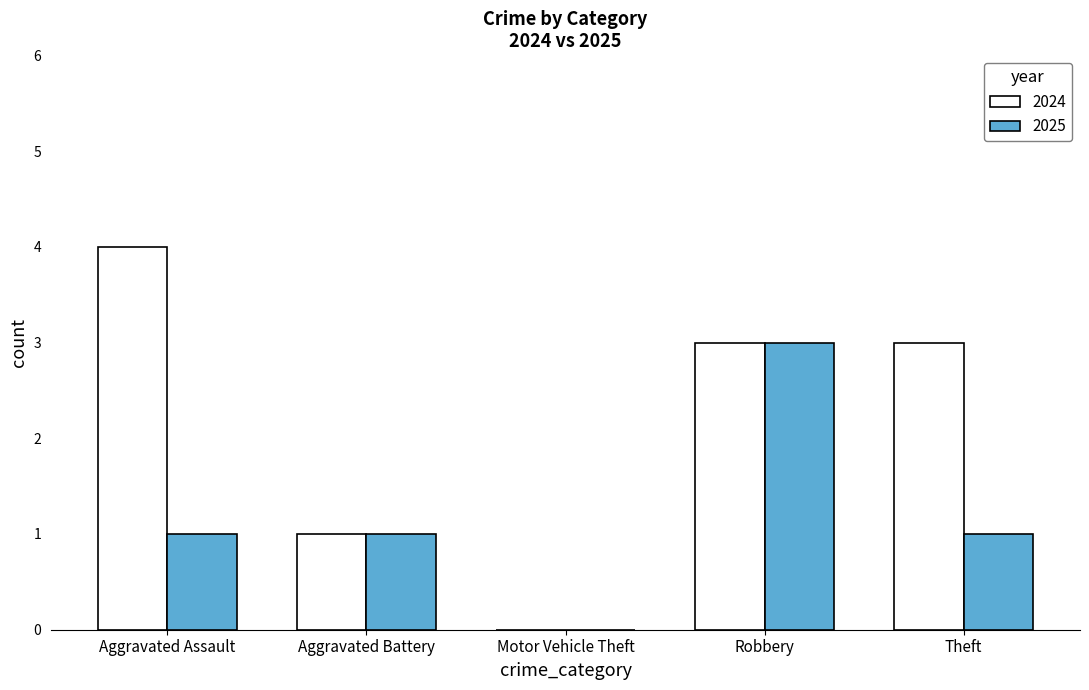

How many positive values does the 2025 series have?

4